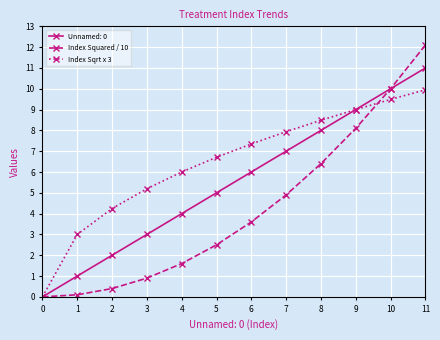

List the labels in order of Unnamed: 0 value, largest first.

11, 10, 9, 8, 7, 6, 5, 4, 3, 2, 1, 0